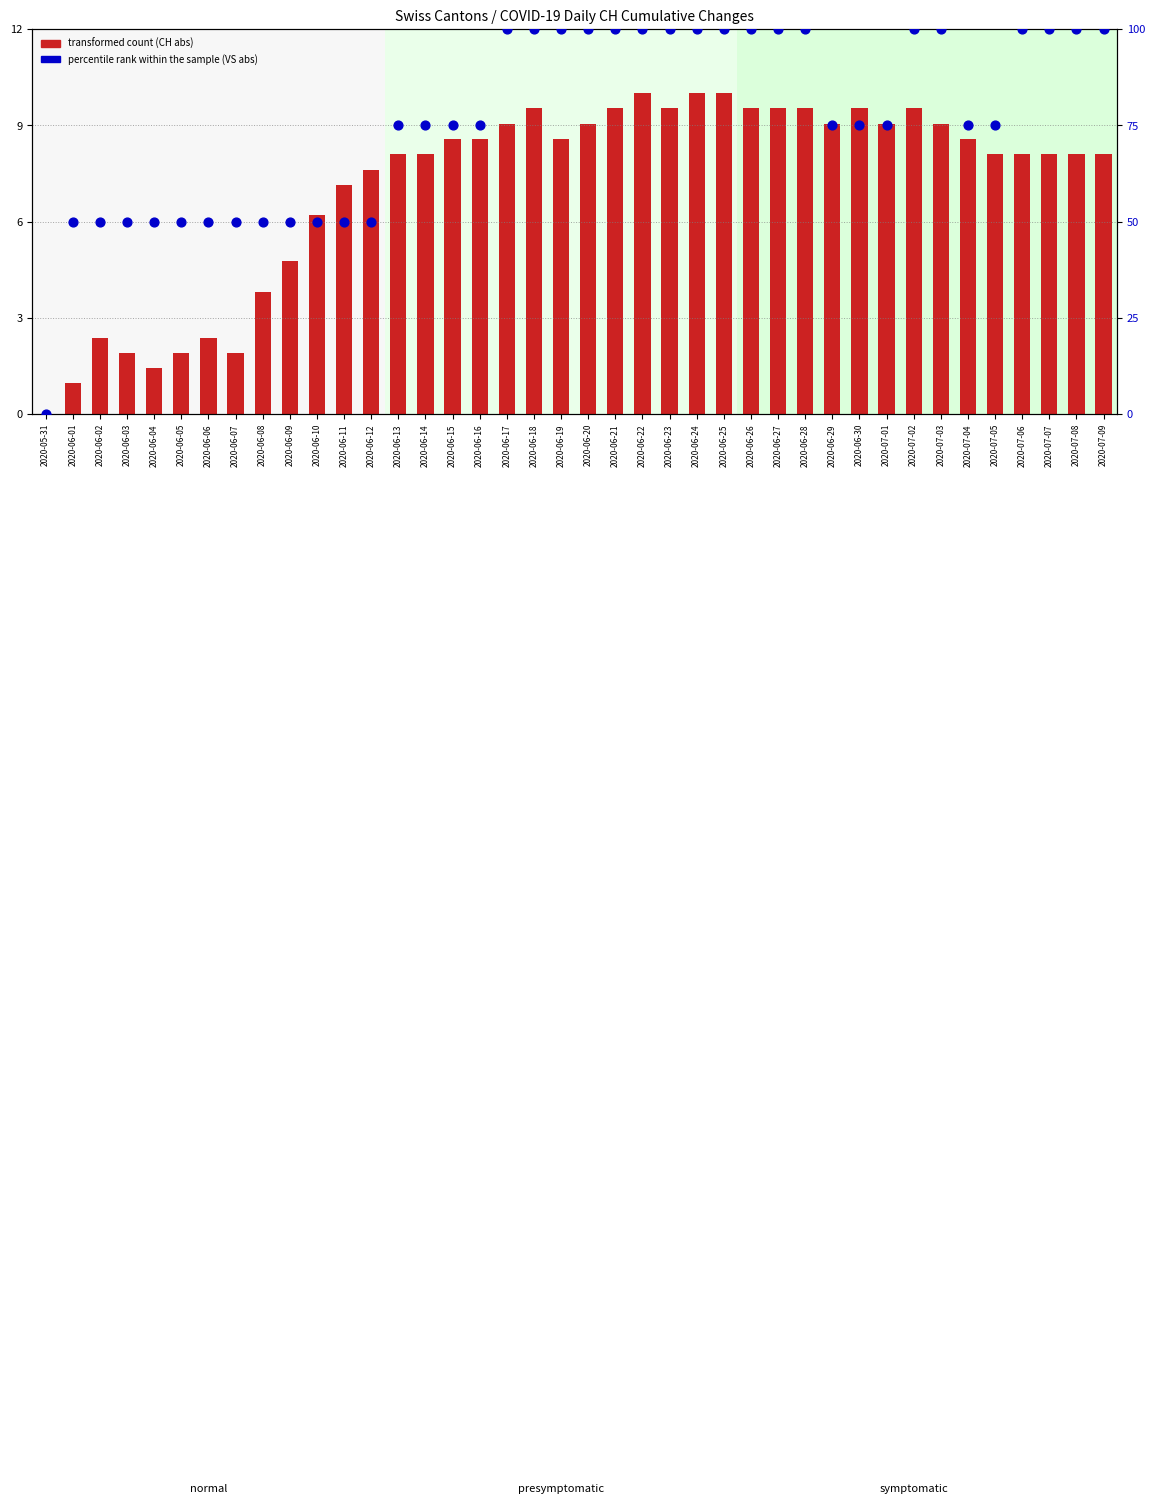

What is the total value across all series at 2020-07-09?

108.1